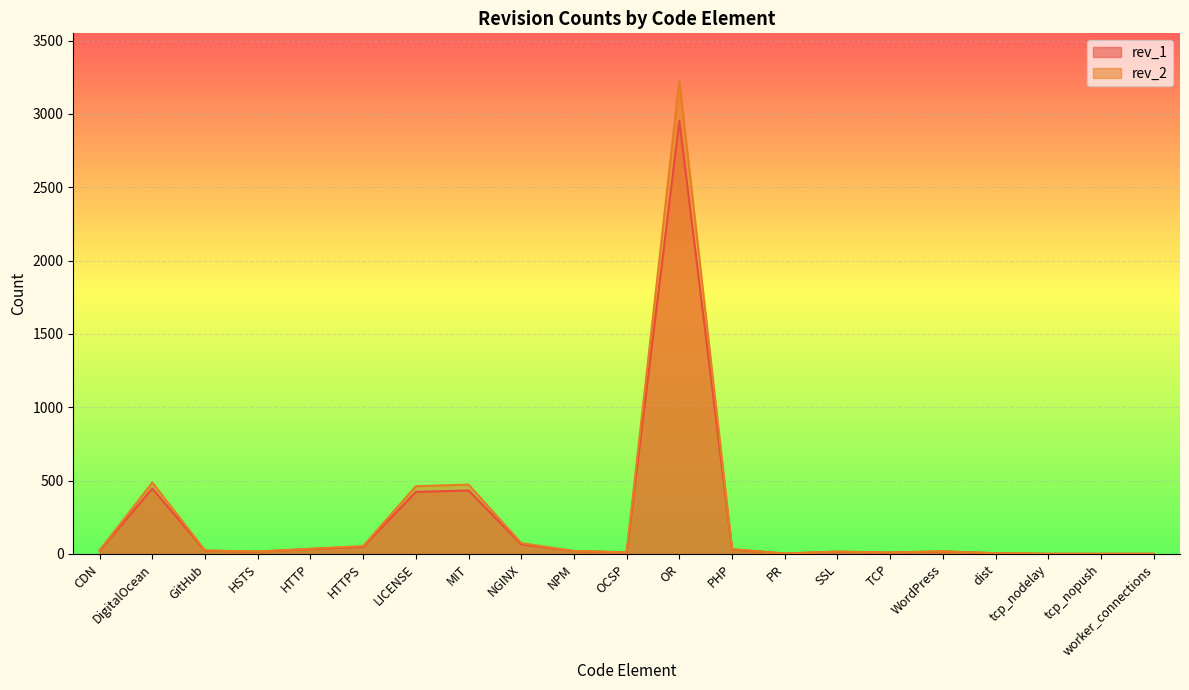

At which label does rev_1 first exceed 20?

CDN